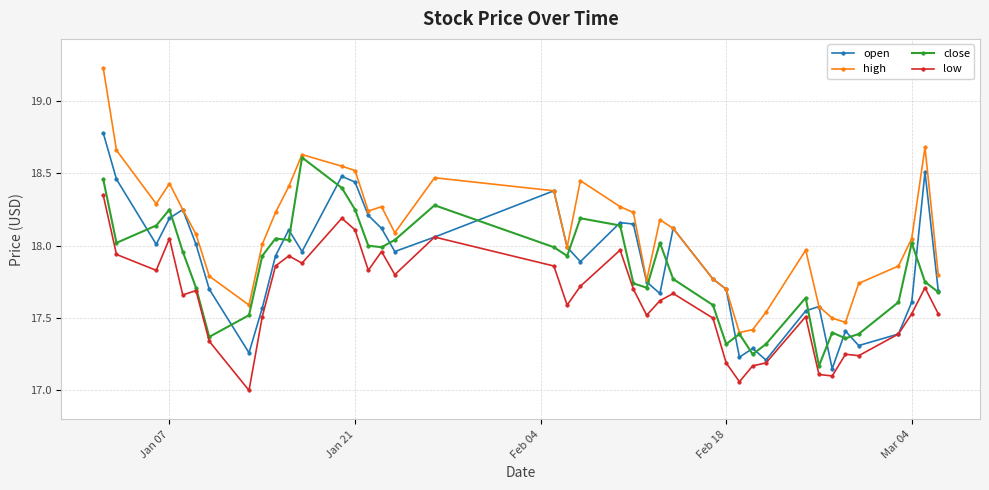

Rank the series by their maximum value, from lowest to highest.

low, close, open, high